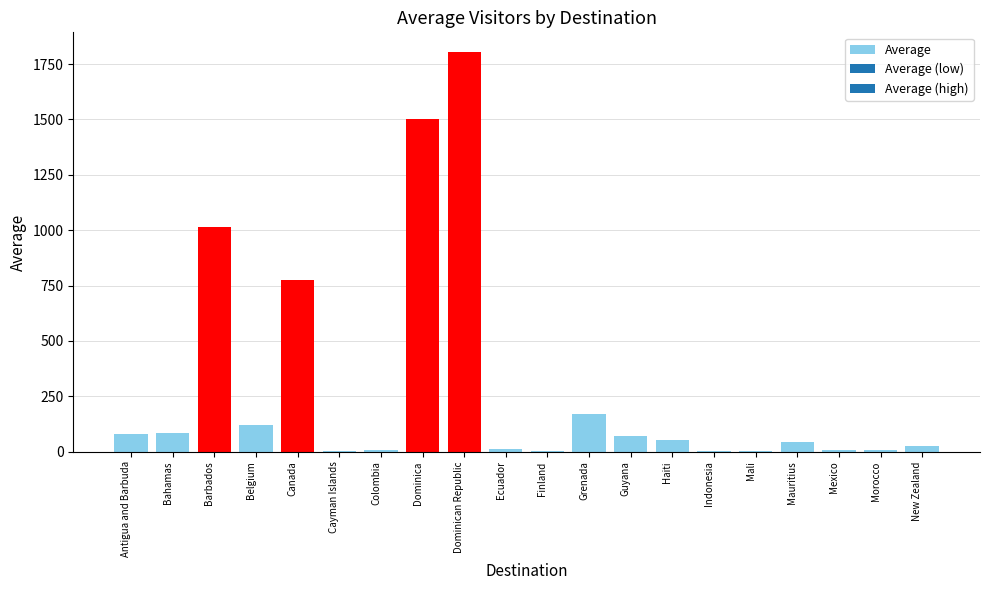

What value does the data have at Barbados?

1014.0